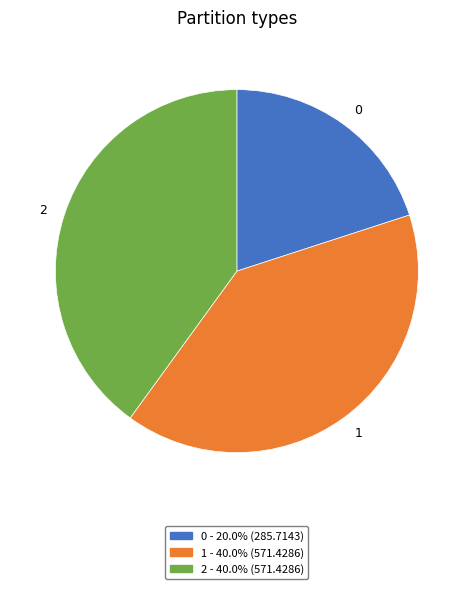

True or false: 2 accounts for 25% of the total.

False